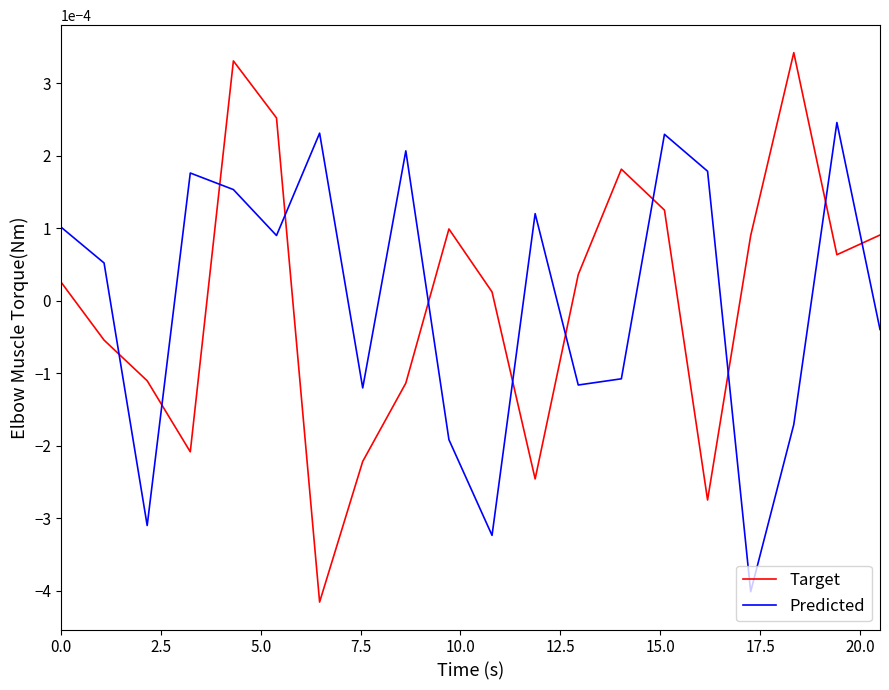

Which series has the widest spread of values?

Target